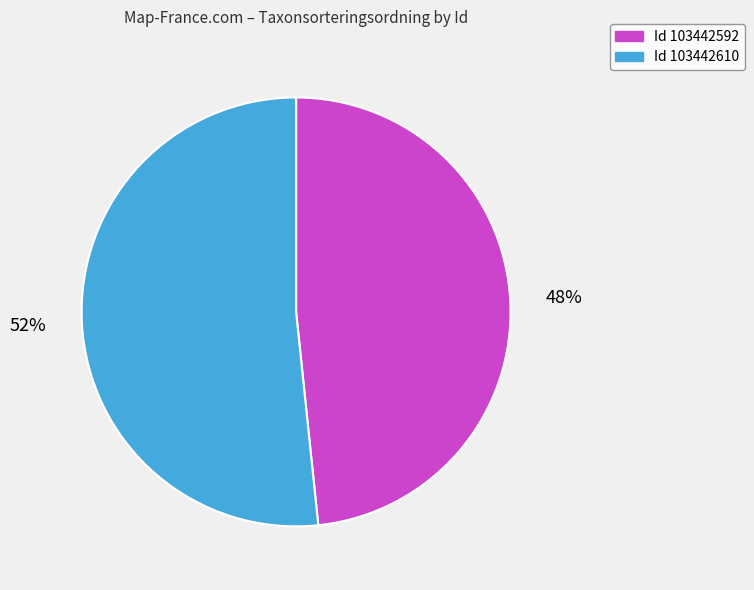

Does any single category account for the majority?

Yes